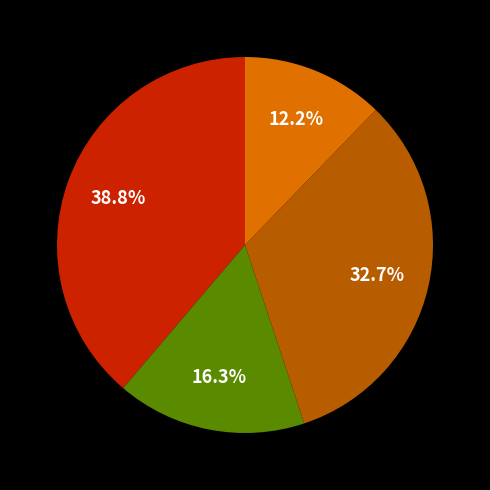

Is there any slice that represents more than half of the pie?

No